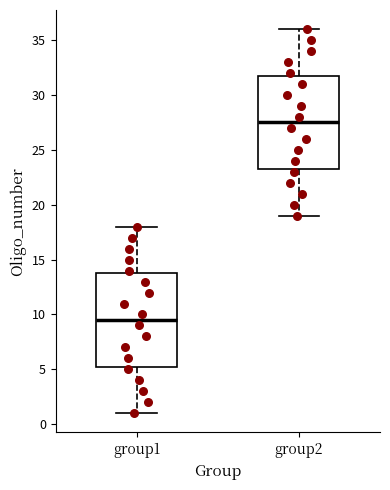

Reading left to right, transcribe this box plot: for each box, give where its median line is, the range the box spans, and where its two whiskers end, as read against the y-axis. The values are not printed on the chart, so give them approximately, as read against the axis.

group1: median 9.5, box 5.5 to 14.0, whiskers 1.0 to 18.0
group2: median 27.5, box 23.5 to 32.0, whiskers 19.0 to 36.0